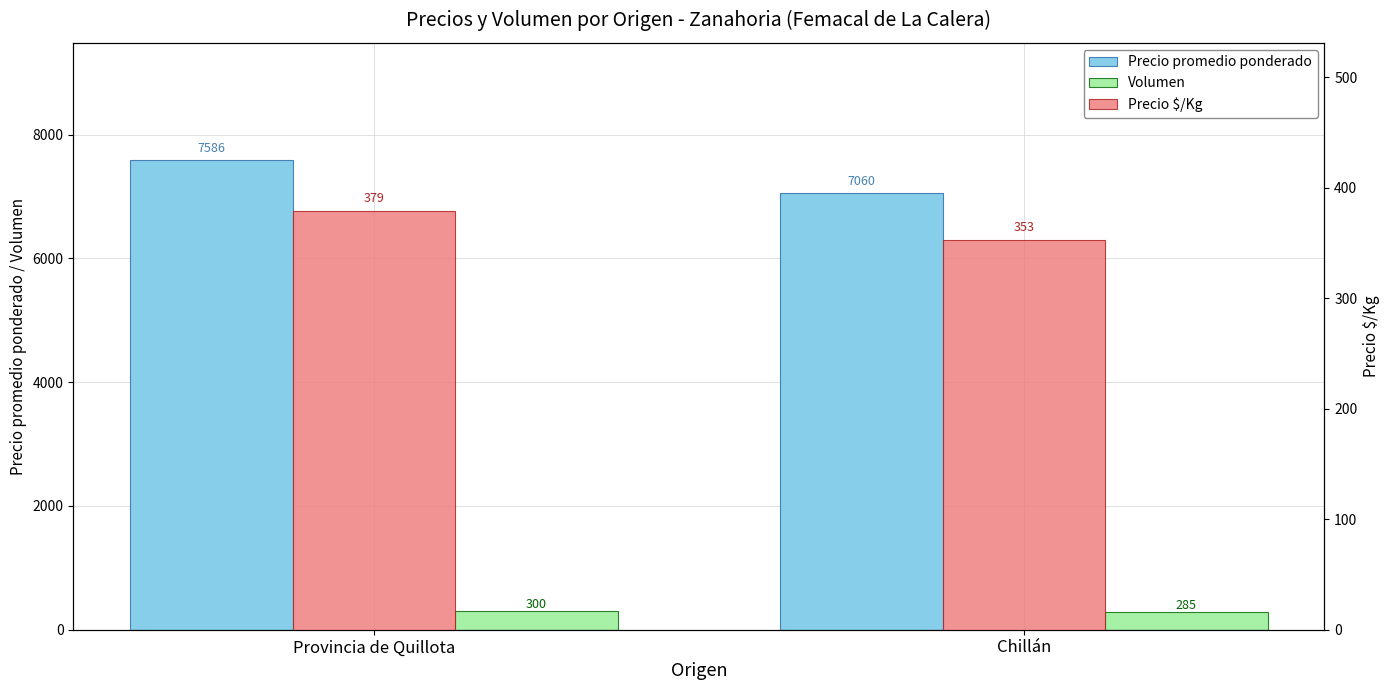

Where does the Precio promedio ponderado series first go above 7586?

Provincia de Quillota